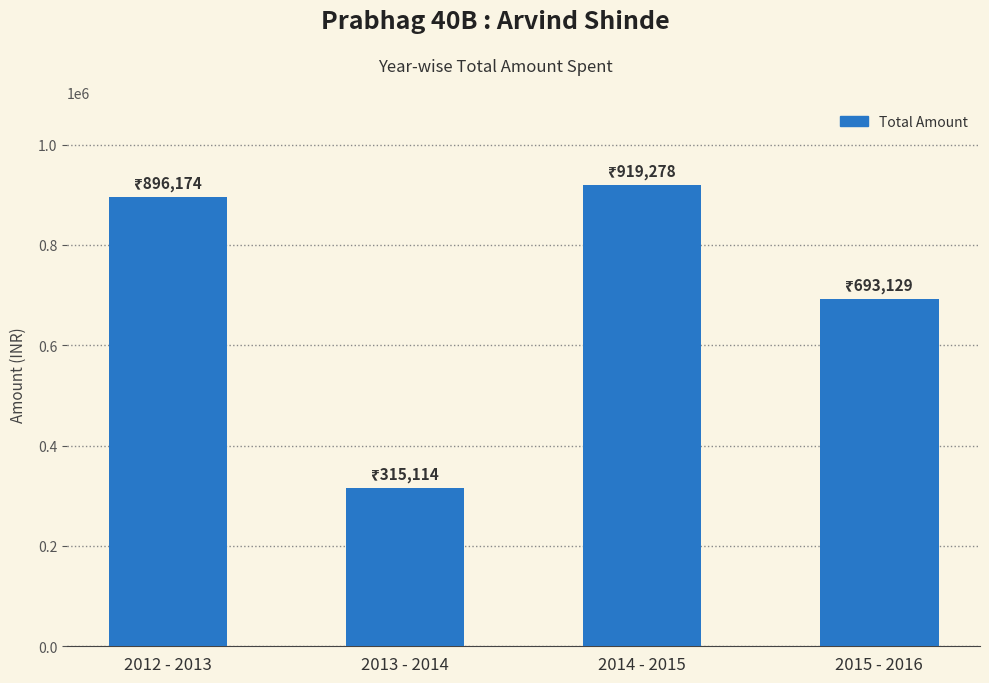

What position from the left is 2012 - 2013?

1